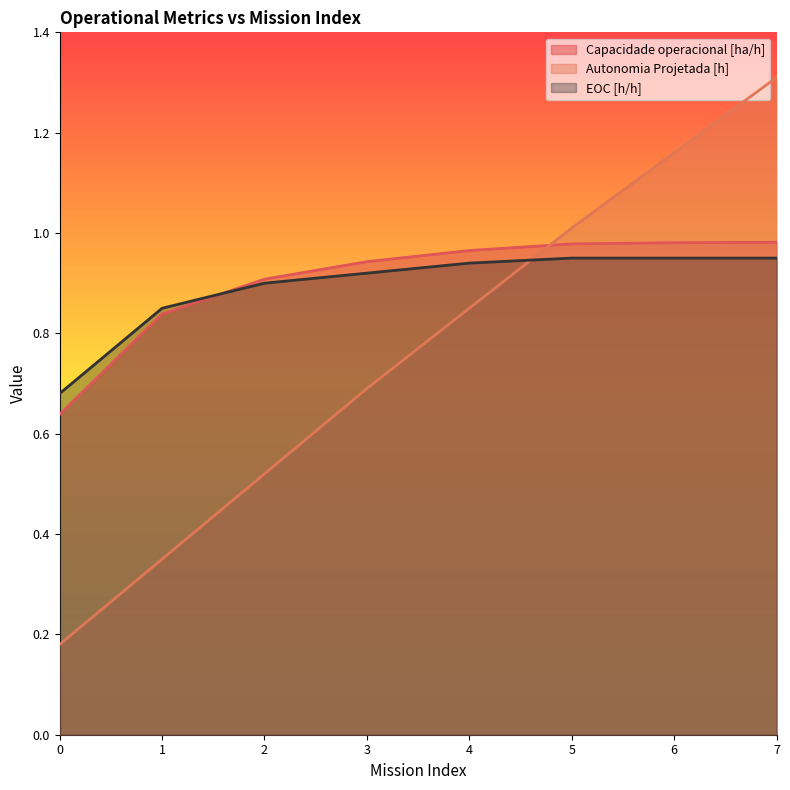

Rank the series at 5 from lowest to highest value.

EOC [h/h], Capacidade operacional [ha/h], Autonomia Projetada [h]